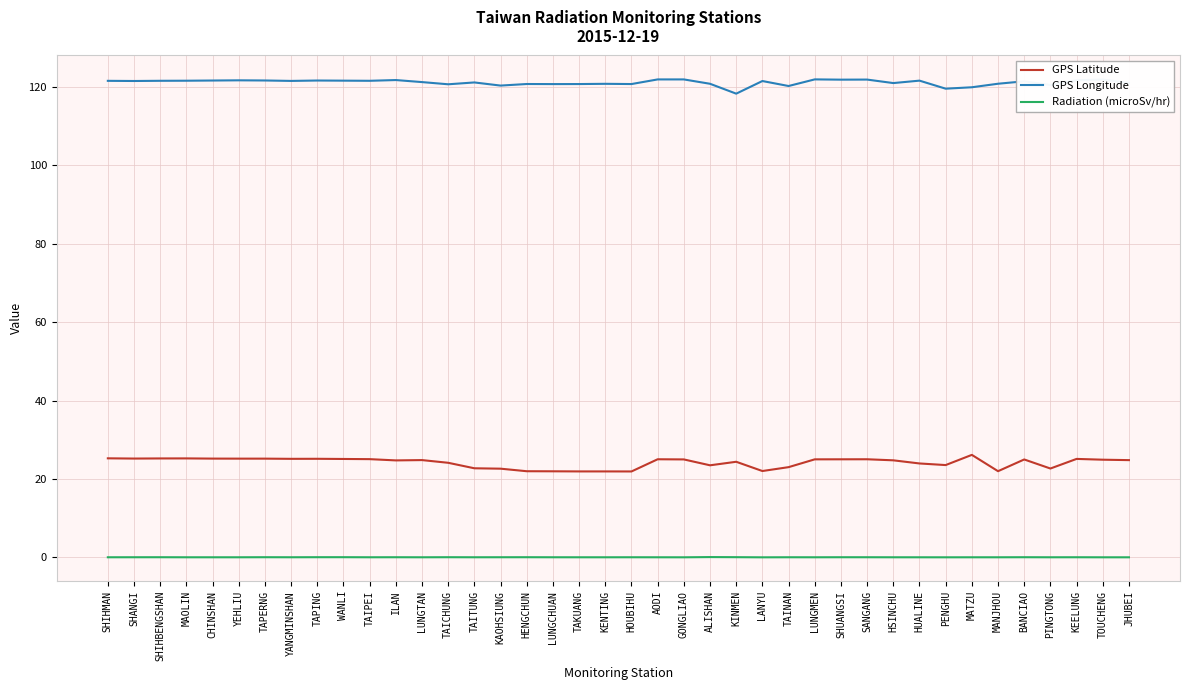

Rank the series at HOUBIHU from lowest to highest value.

Radiation (microSv/hr), GPS Latitude, GPS Longitude